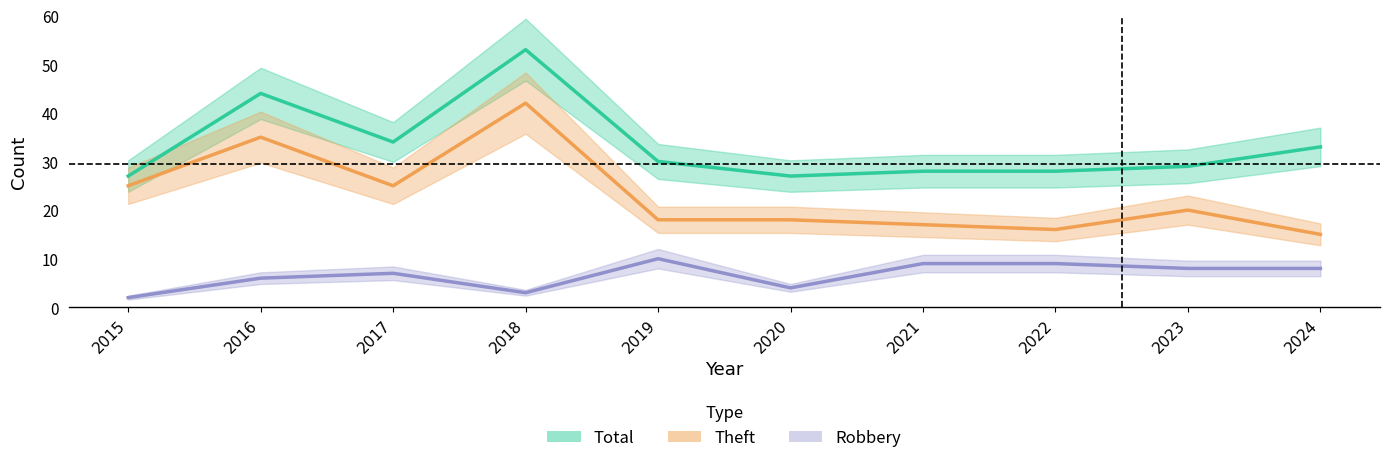

How many lines are shown in the chart?

3